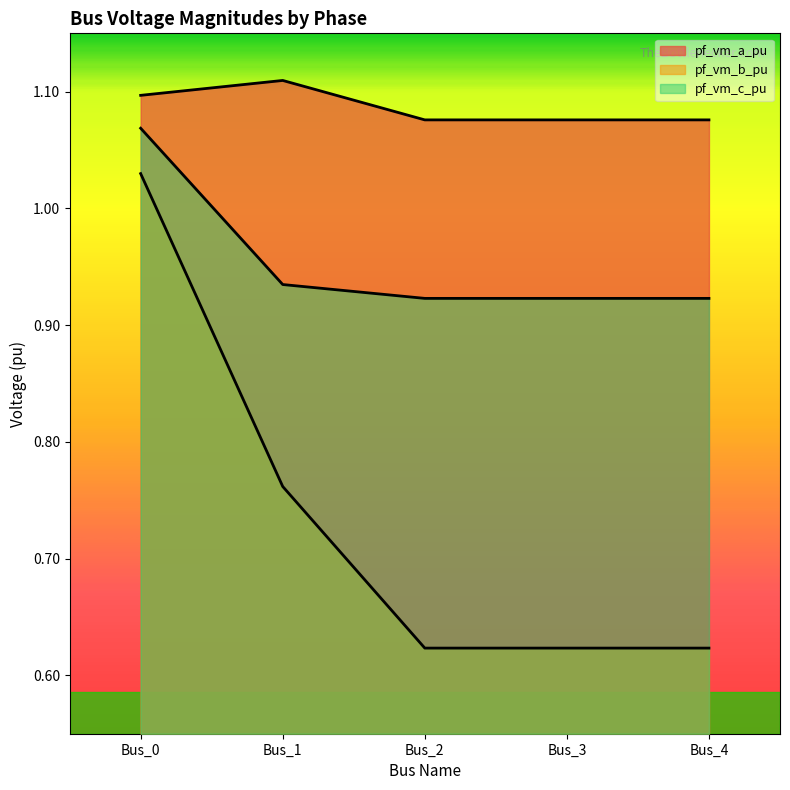

Which series has the widest spread of values?

pf_vm_b_pu